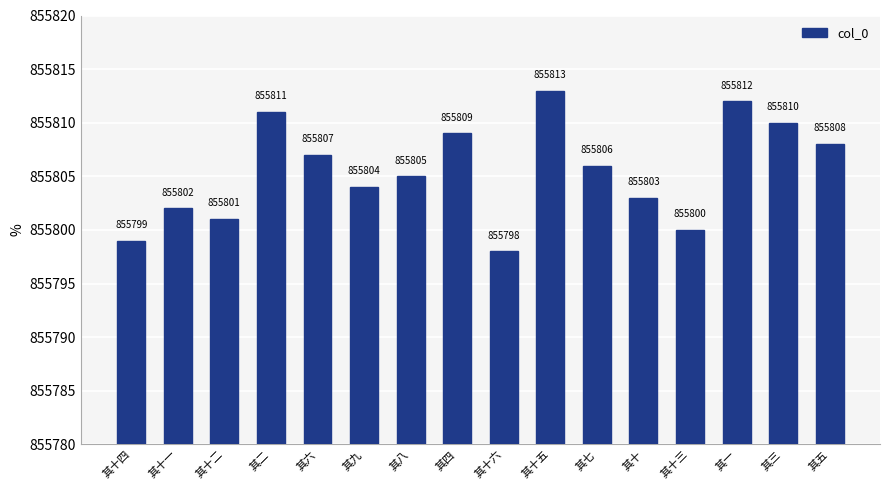

Which label corresponds to the largest value in the chart?

其十五